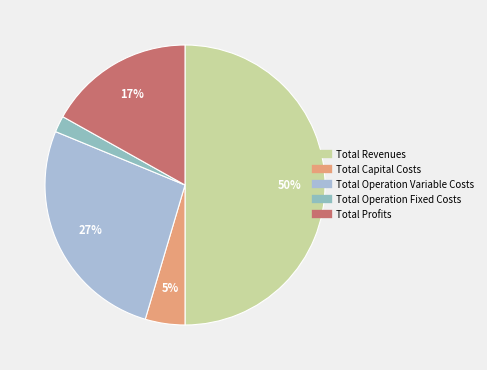

What percentage do Total Profits and Total Capital Costs together represent?

21.5%